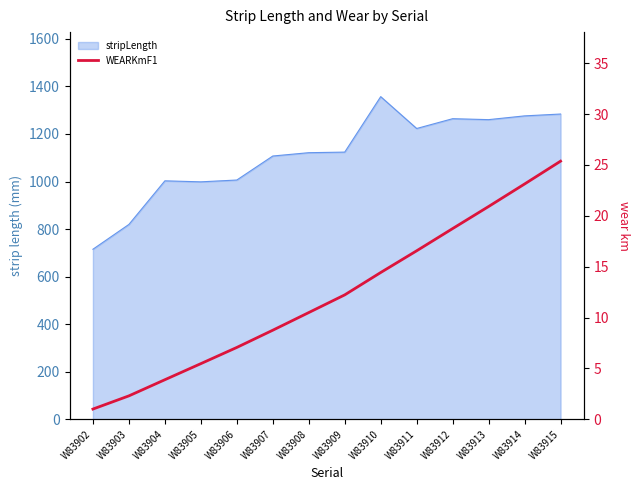

Count the number of values greater than 12.

7